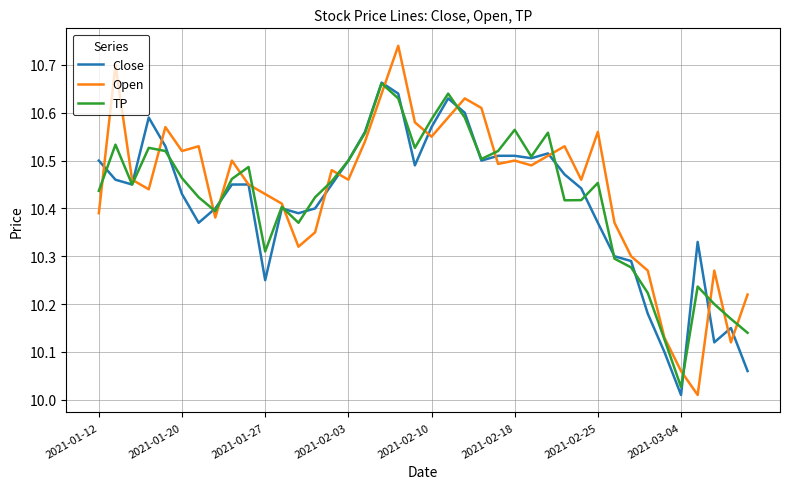

List the series in order of their overall mean, lowest first.

Close, TP, Open